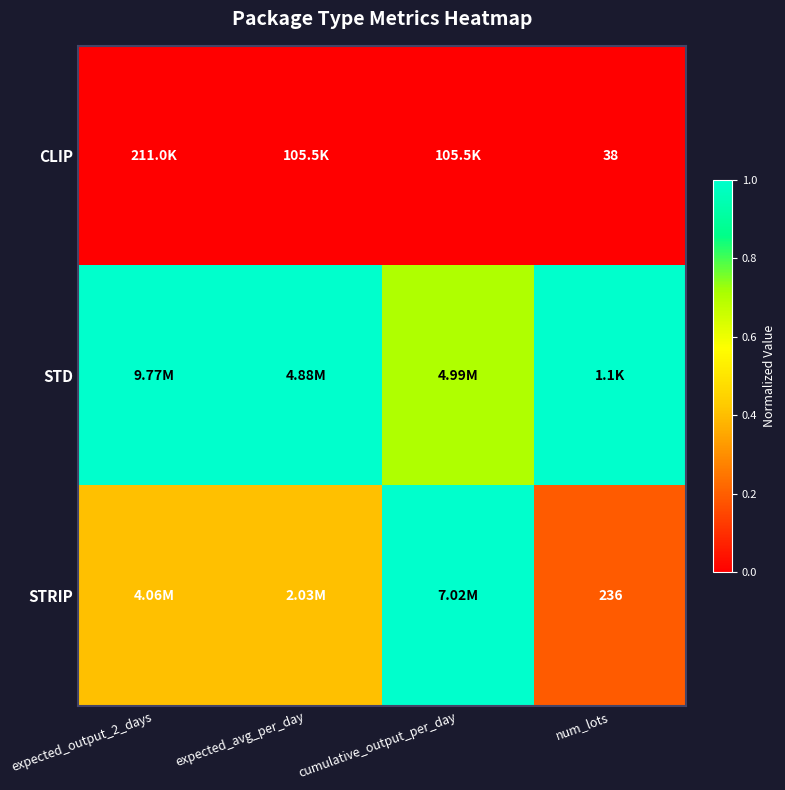

At which category is the sum across all series the highest?

cumulative_output_per_day